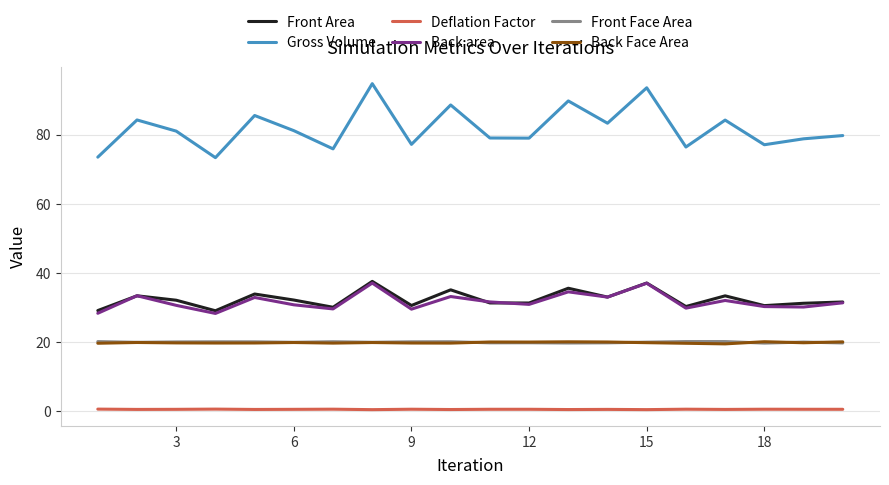

Which series has the widest spread of values?

Gross Volume